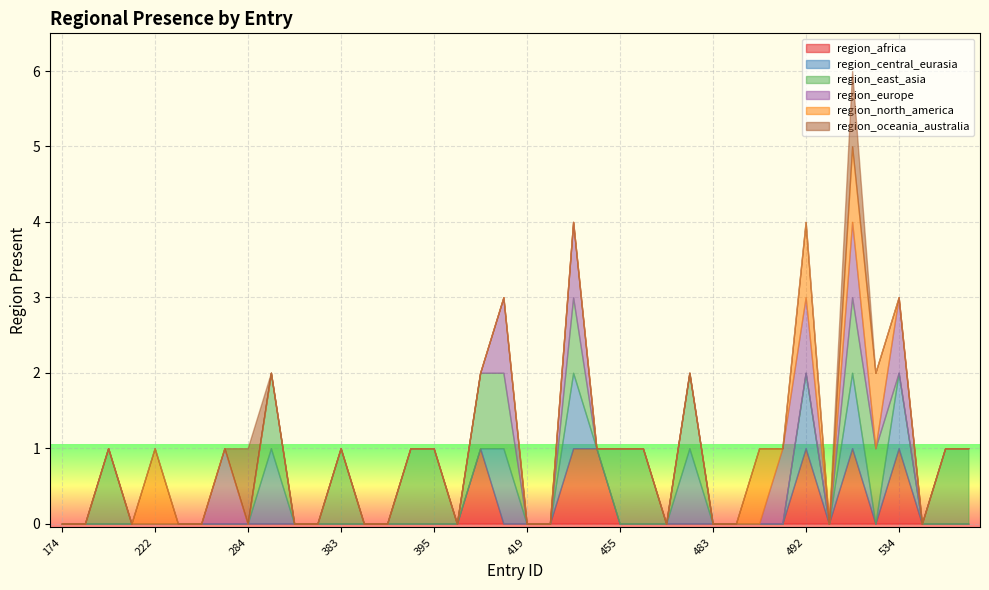

At which category is the sum across all series the highest?

525